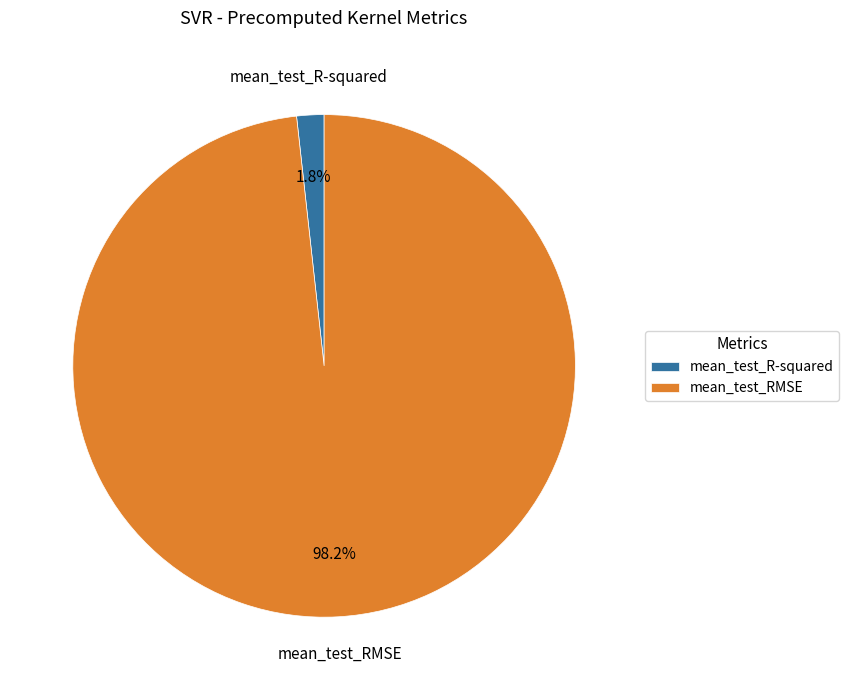

How much of the chart is everything except mean_test_R-squared?

98.2%